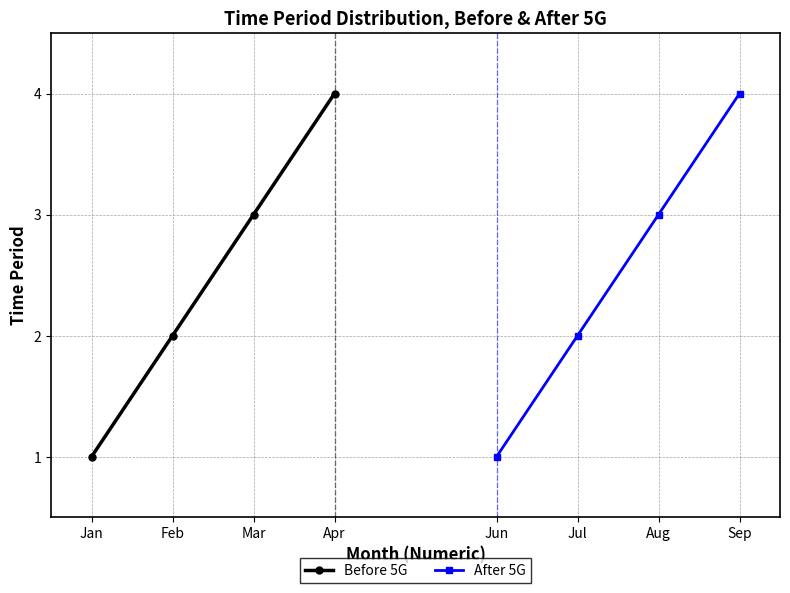

Which series has the largest range (max minus min)?

Before 5G